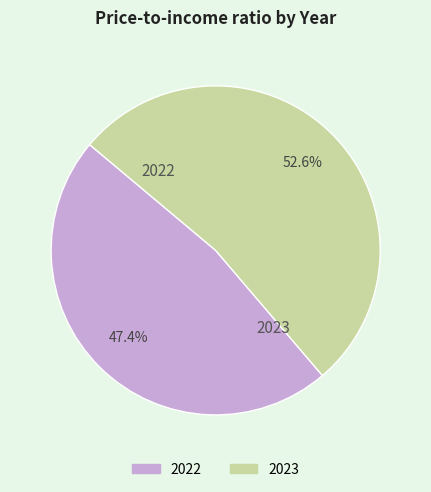

What is the largest slice in the pie chart?

2023